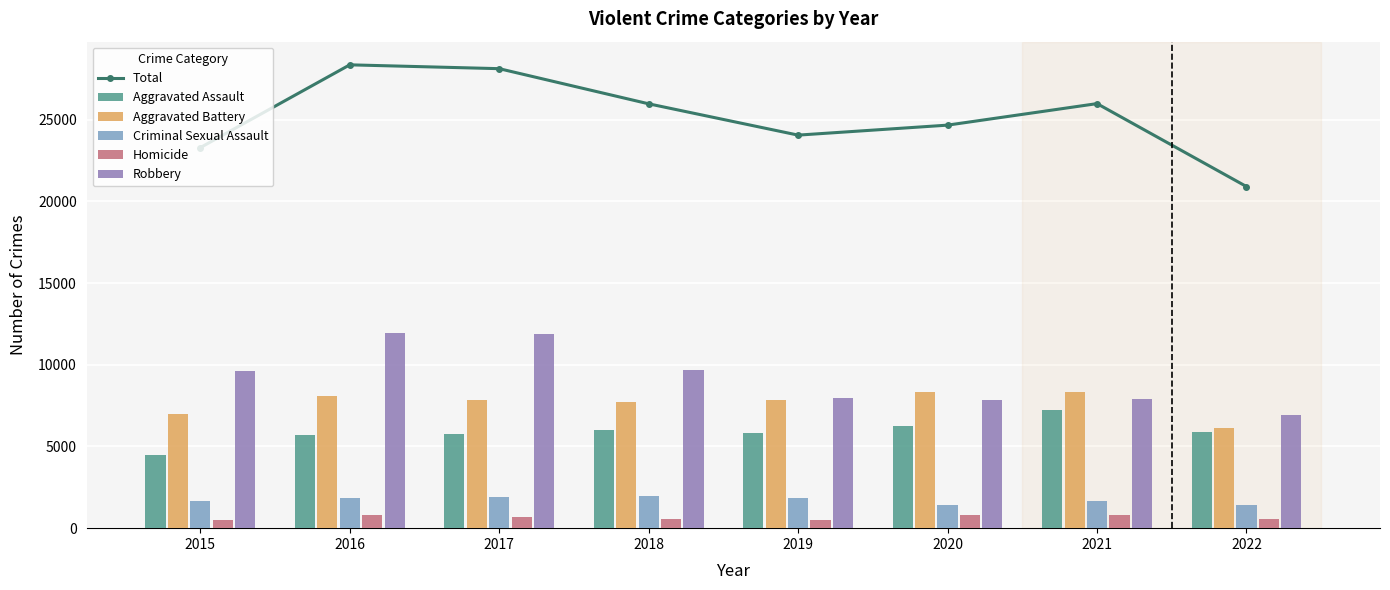

Reading left to right, transcribe all the data shown in this chart.

Total: 2015=23292	2016=28359	2017=28124	2018=25973	2019=24057	2020=24668	2021=25985	2022=20909
Aggravated Assault: 2015=4480	2016=5712	2017=5793	2018=6001	2019=5840	2020=6263	2021=7241	2022=5896
Aggravated Battery: 2015=7018	2016=8085	2017=7845	2018=7735	2019=7857	2020=8319	2021=8348	2022=6125
Criminal Sexual Assault: 2015=1660	2016=1816	2017=1934	2018=1969	2019=1868	2020=1444	2021=1674	2022=1404
Homicide: 2015=496	2016=786	2017=672	2018=589	2019=498	2020=787	2021=803	2022=564
Robbery: 2015=9638	2016=11960	2017=11880	2018=9679	2019=7994	2020=7855	2021=7919	2022=6920